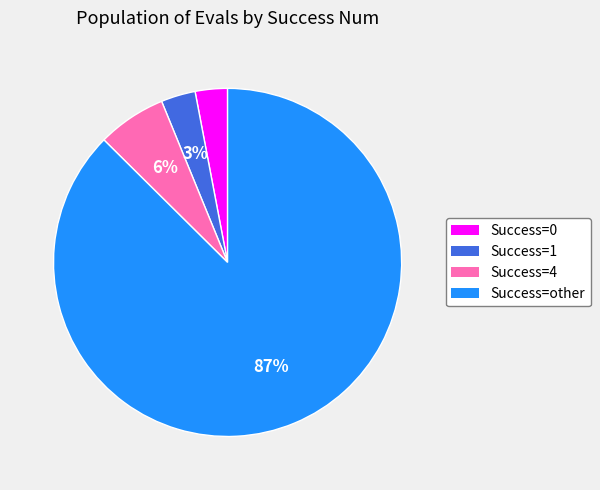

Which category has the biggest portion of the pie?

Success=other